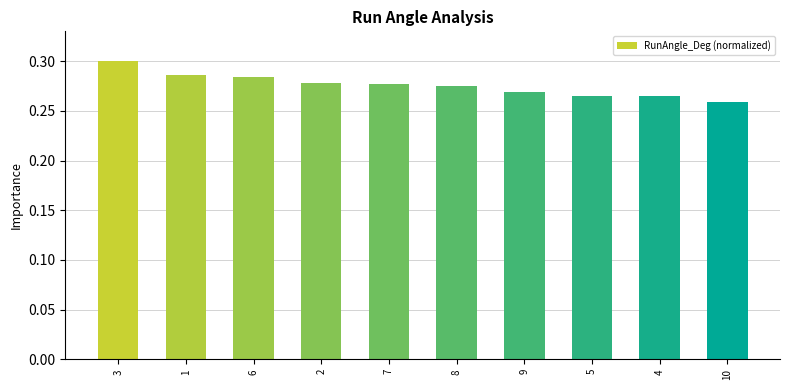

Count the values in the range 0 to 1.

10